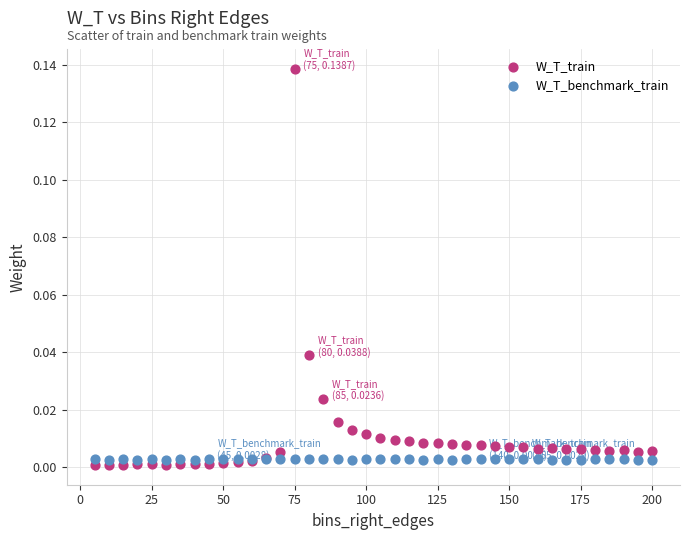

Which series reaches the minimum Y coordinate?

W_T_train